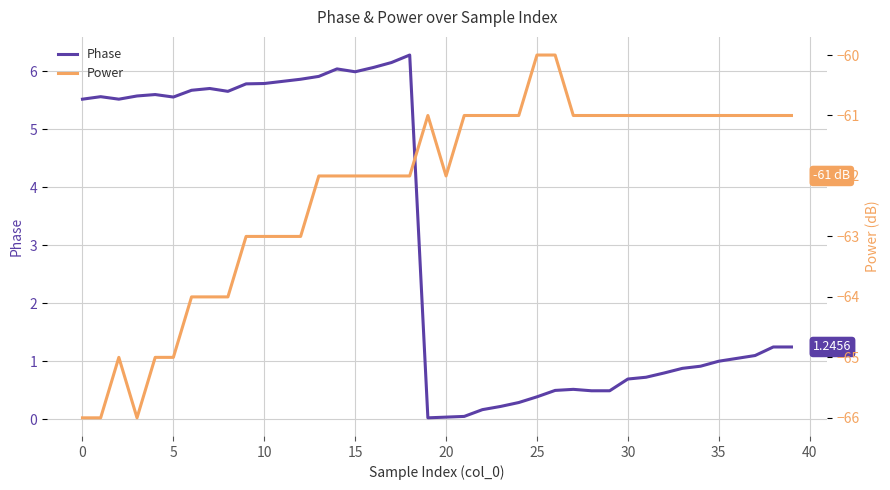

How many interior local peaks does the Power series have?

2